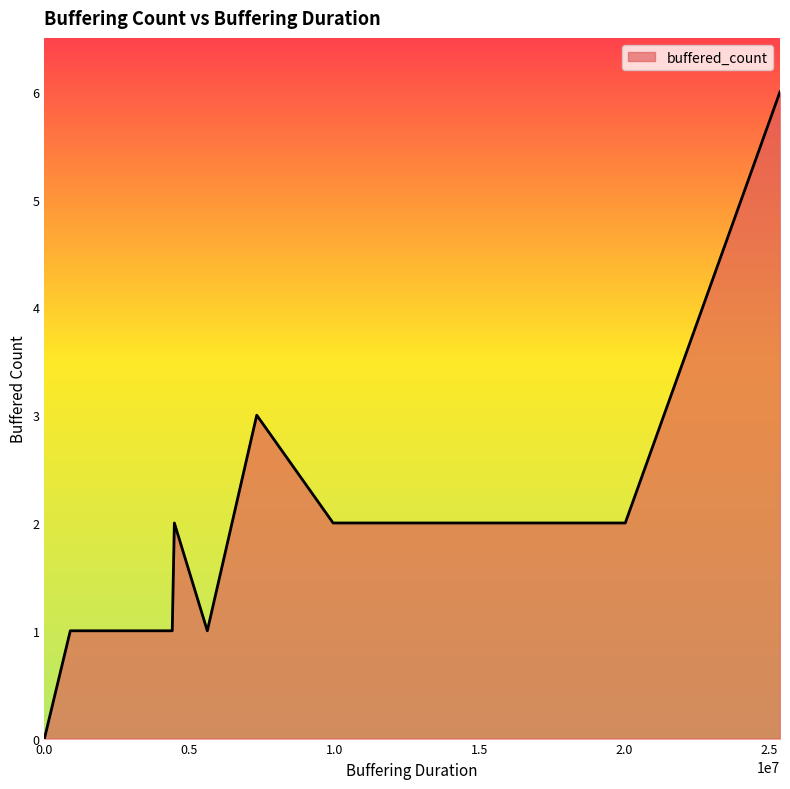

How many lines are shown in the chart?

1